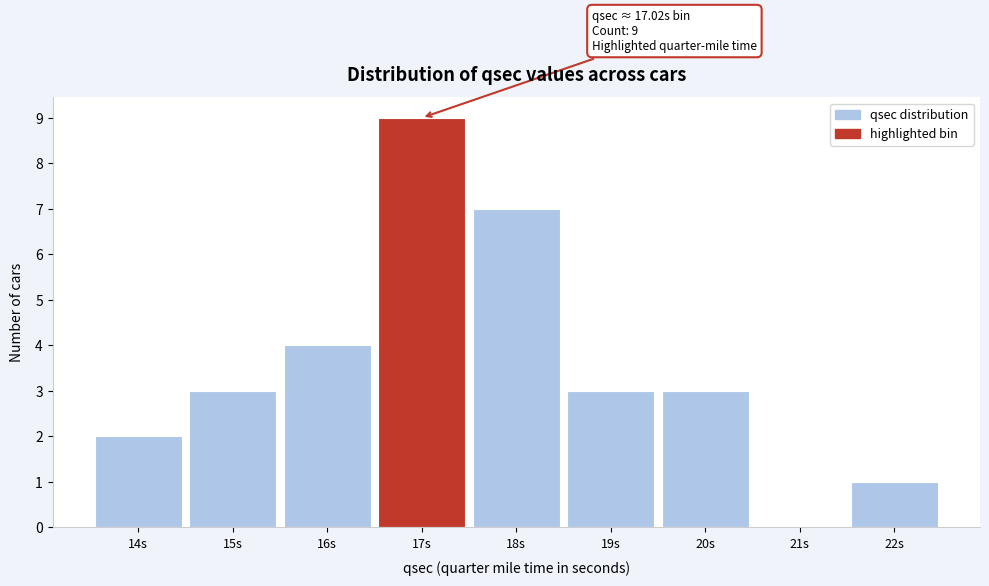

Reading right to left, transcribe all the data shown in this chart.

22s=1	21s=0	20s=3	19s=3	18s=7	17s=9	16s=4	15s=3	14s=2